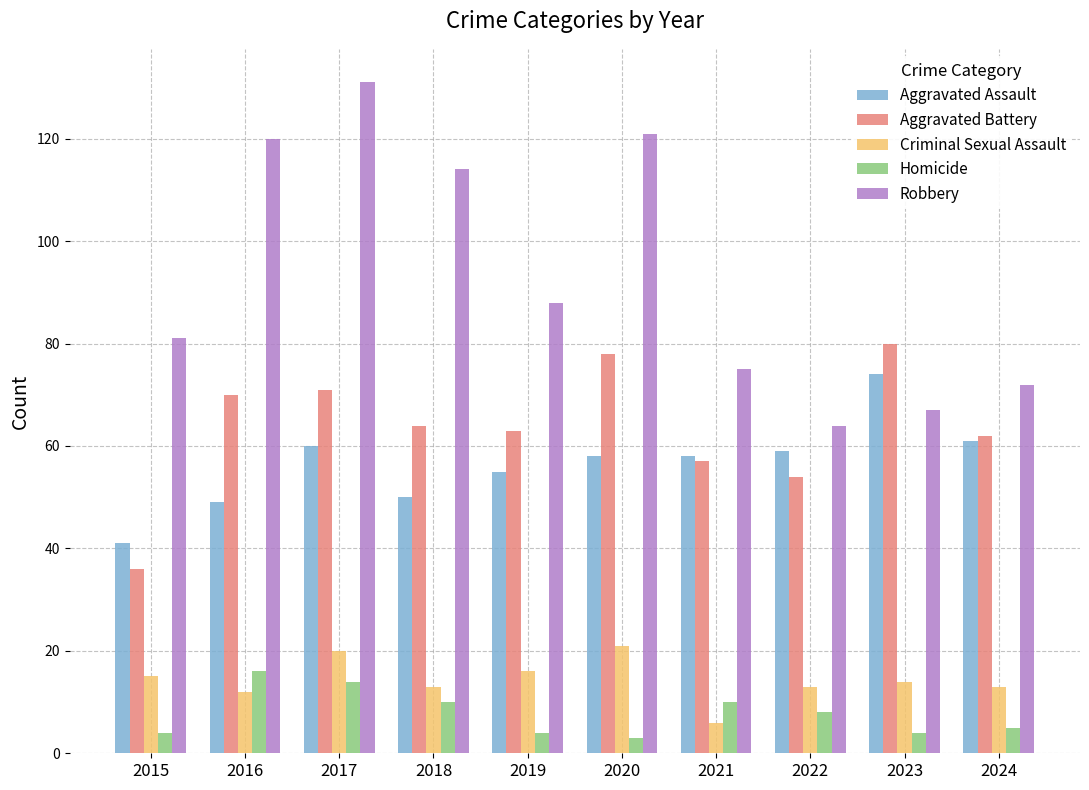

Which series has the largest range (max minus min)?

Robbery